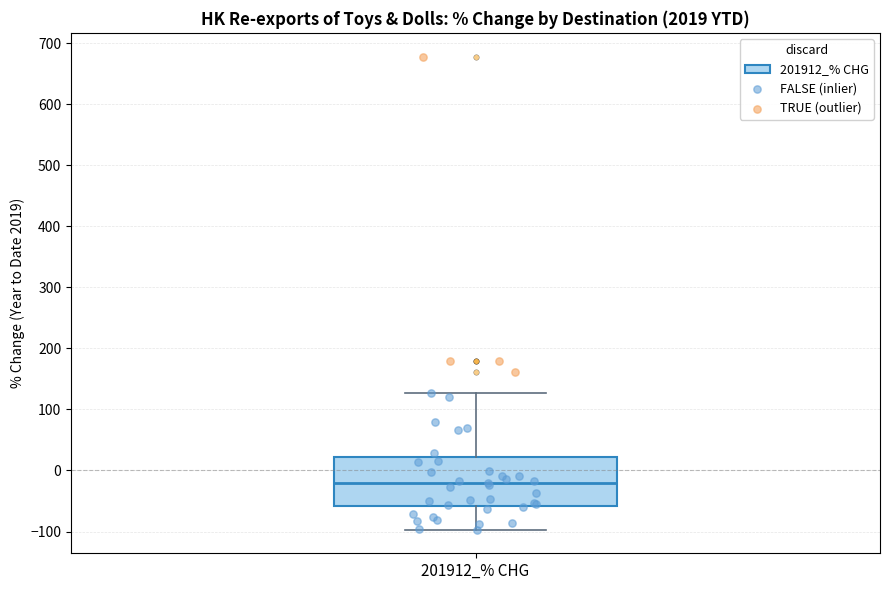

Transcribe this box plot: give where the median line is, the range the box spans, and where the two whiskers end, as read against the y-axis. The values are not printed on the chart, so give them approximately, as read against the axis.

median -20, box -60 to 20, whiskers -100 to 130